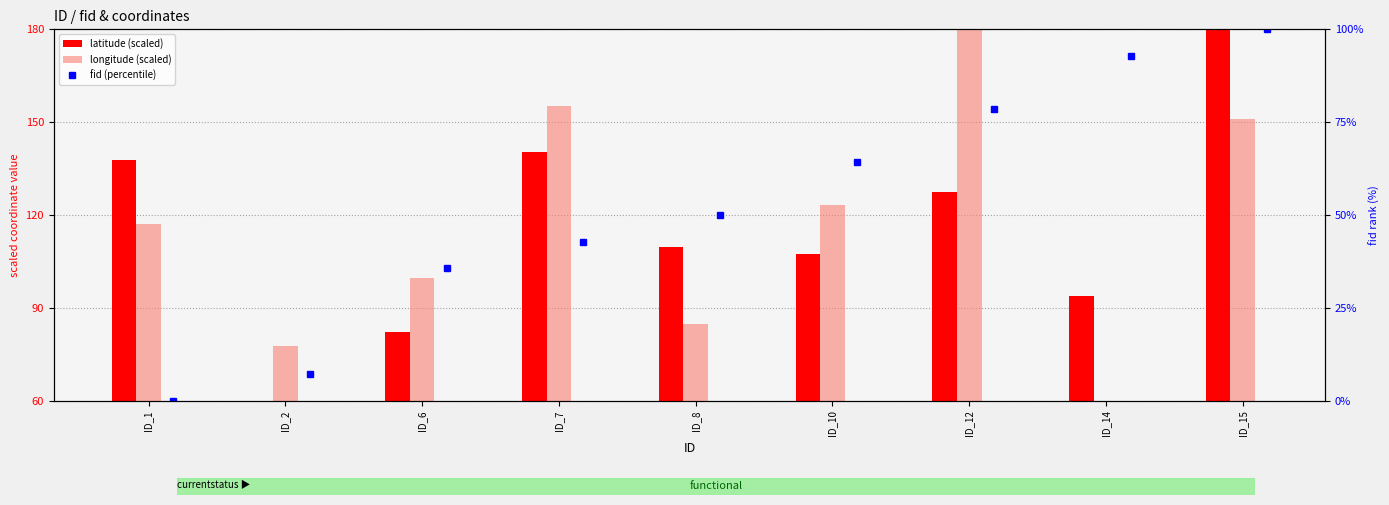

True or false: latitude (scaled) has a value of 60.0 at ID_2.

True